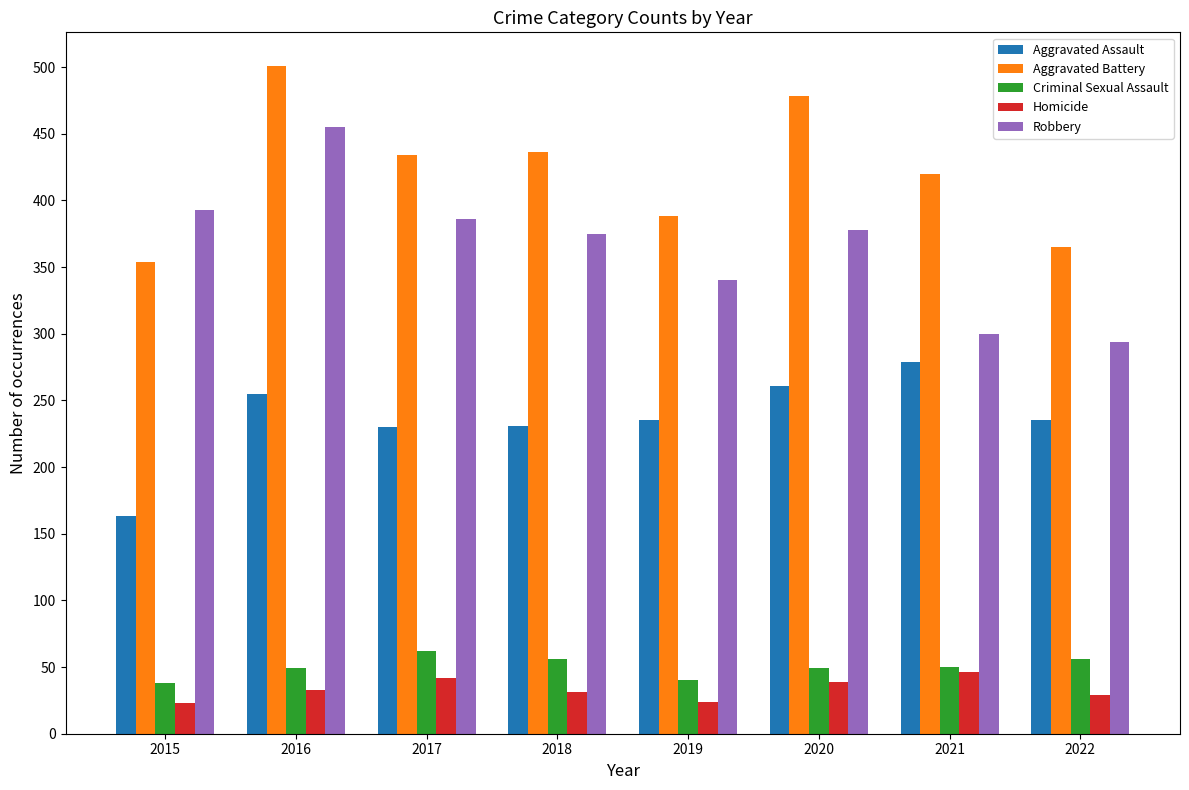

Is it true that Robbery equals 386 at 2017?

True